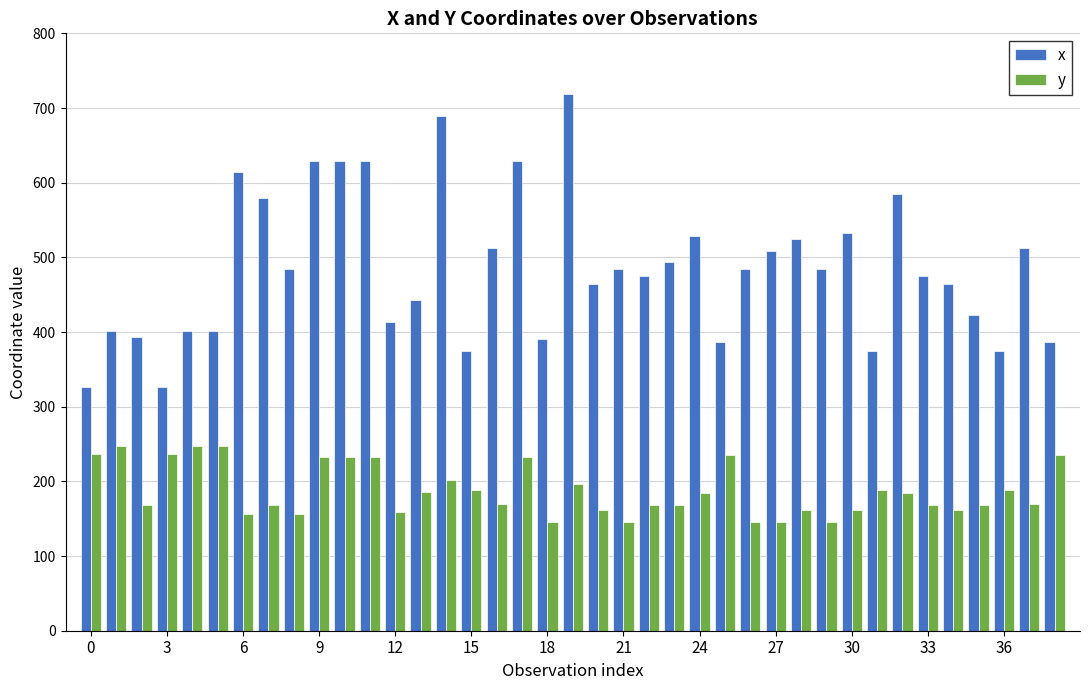

Which series has the widest spread of values?

x